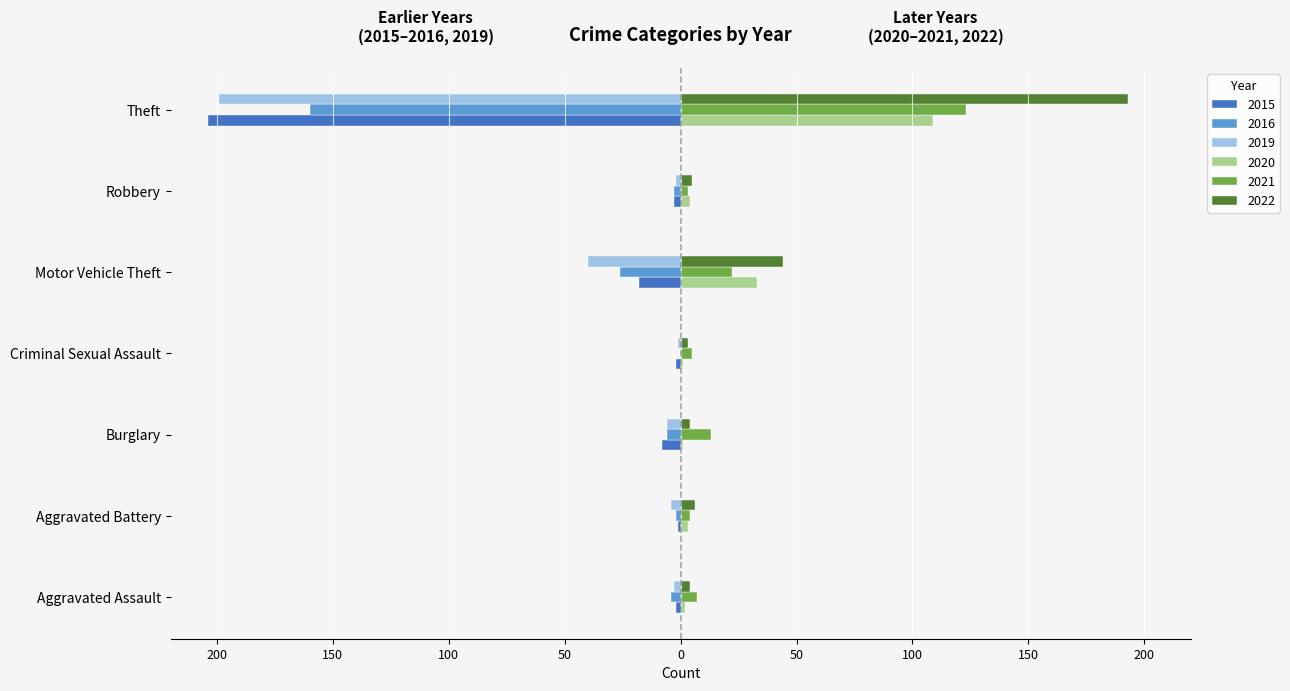

What are all the series names shown in the legend?

2015, 2016, 2019, 2020, 2021, 2022